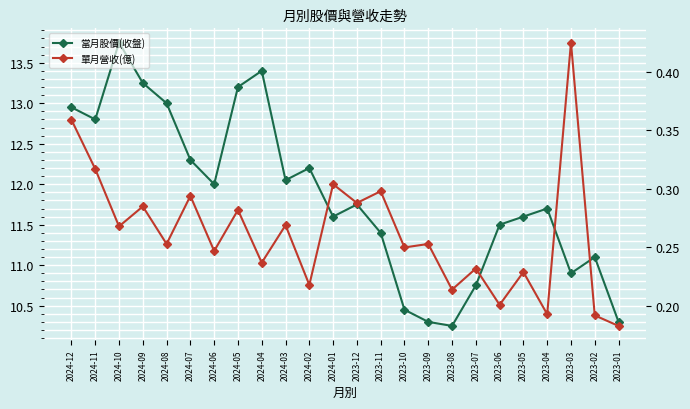

What is the difference between the maximum and second lowest values in the 當月股價(收盤) series?

3.4